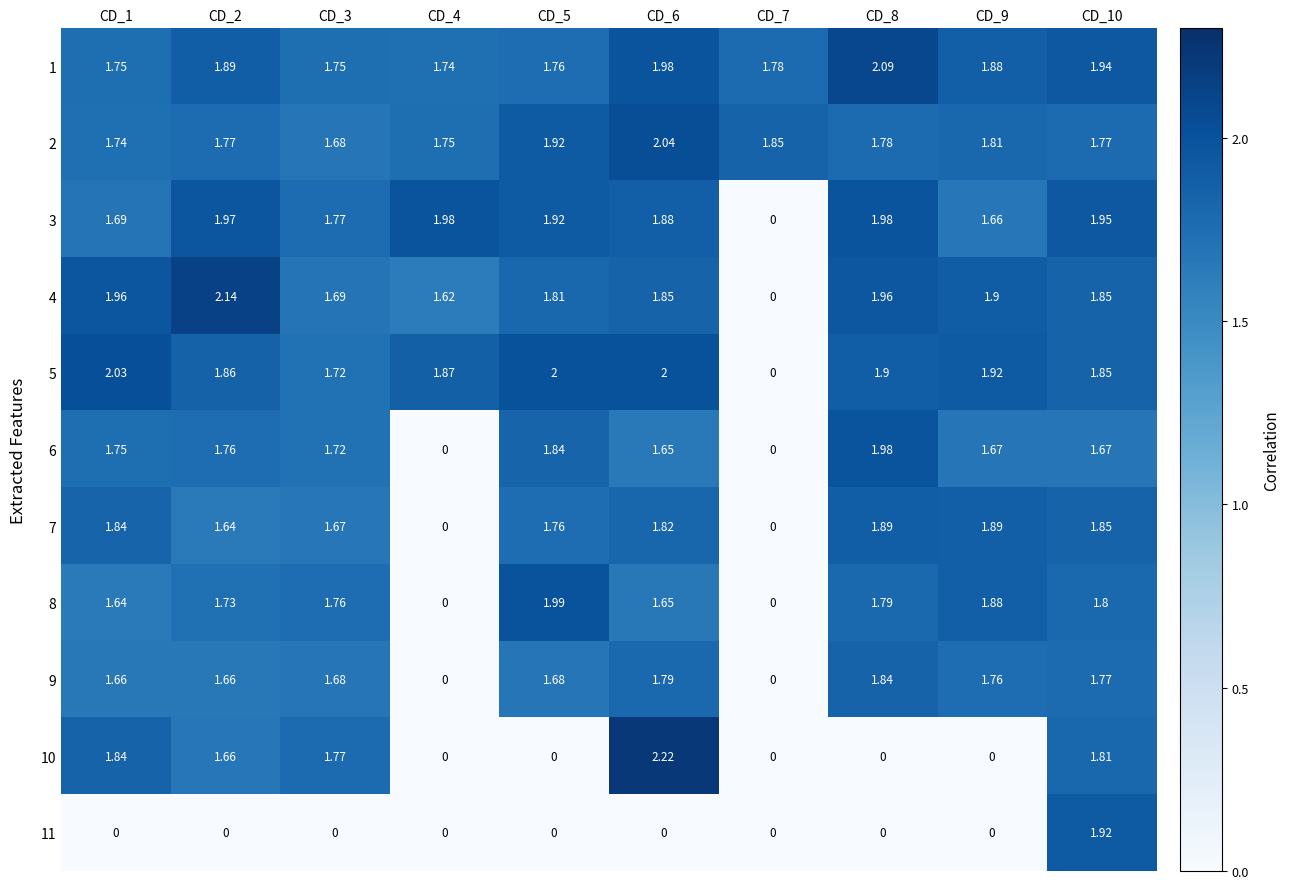

How many values in 3 are above zero?

9